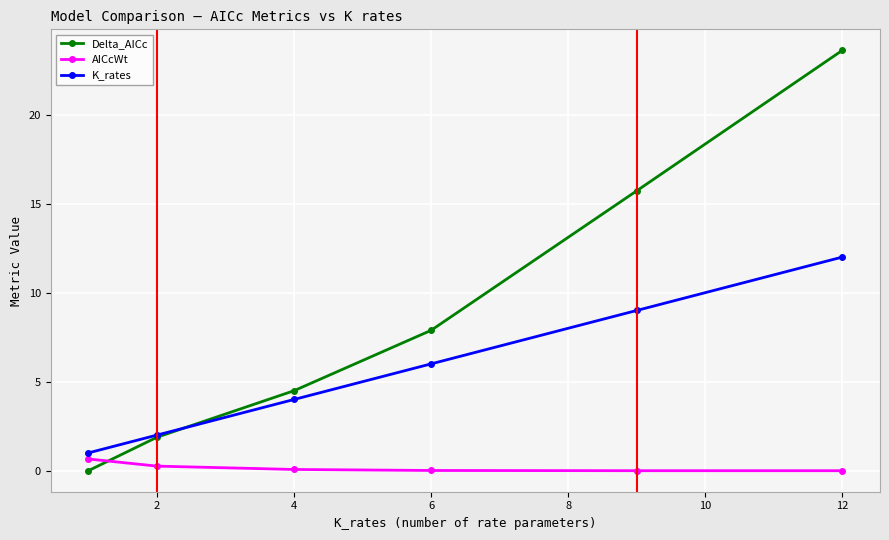

True or false: K_rates has more than 1 points higher than both neighbors.

False